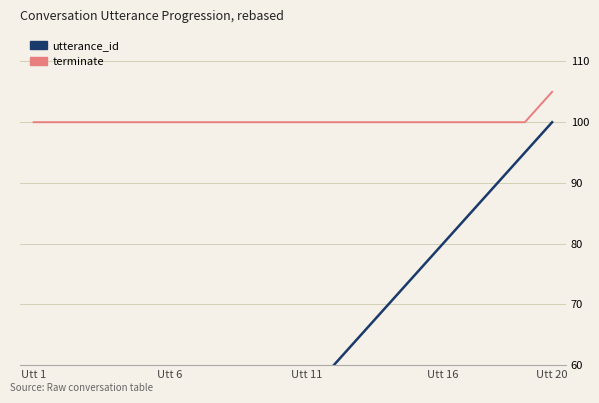

The terminate series shows 163 at 16. True or false?

False